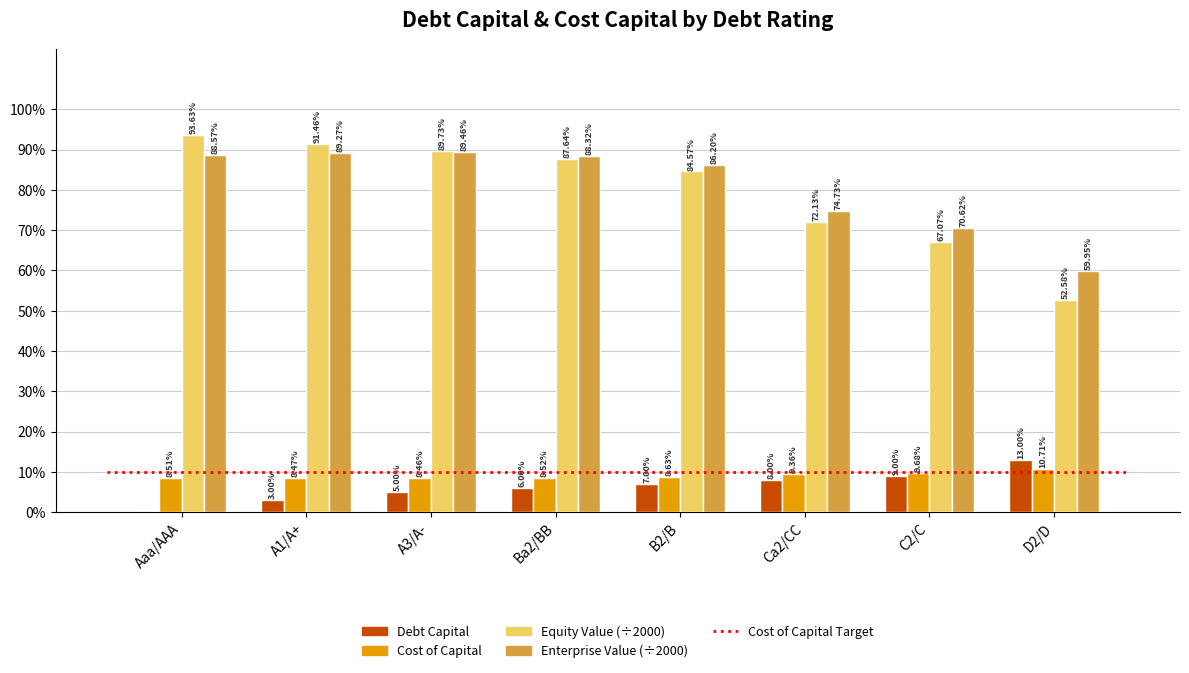

Reading right to left, list all the values displayed in this chart.

debt_capital: D2/D=0.1	C2/C=0.1	Ca2/CC=0.1	B2/B=0.1	Ba2/BB=0.1	A3/A-=0.1	A1/A+=0.0	Aaa/AAA=0.0
cost_capital: D2/D=0.1	C2/C=0.1	Ca2/CC=0.1	B2/B=0.1	Ba2/BB=0.1	A3/A-=0.1	A1/A+=0.1	Aaa/AAA=0.1
equity_value: D2/D=0.5	C2/C=0.7	Ca2/CC=0.7	B2/B=0.8	Ba2/BB=0.9	A3/A-=0.9	A1/A+=0.9	Aaa/AAA=0.9
enterprise_value: D2/D=0.6	C2/C=0.7	Ca2/CC=0.7	B2/B=0.9	Ba2/BB=0.9	A3/A-=0.9	A1/A+=0.9	Aaa/AAA=0.9